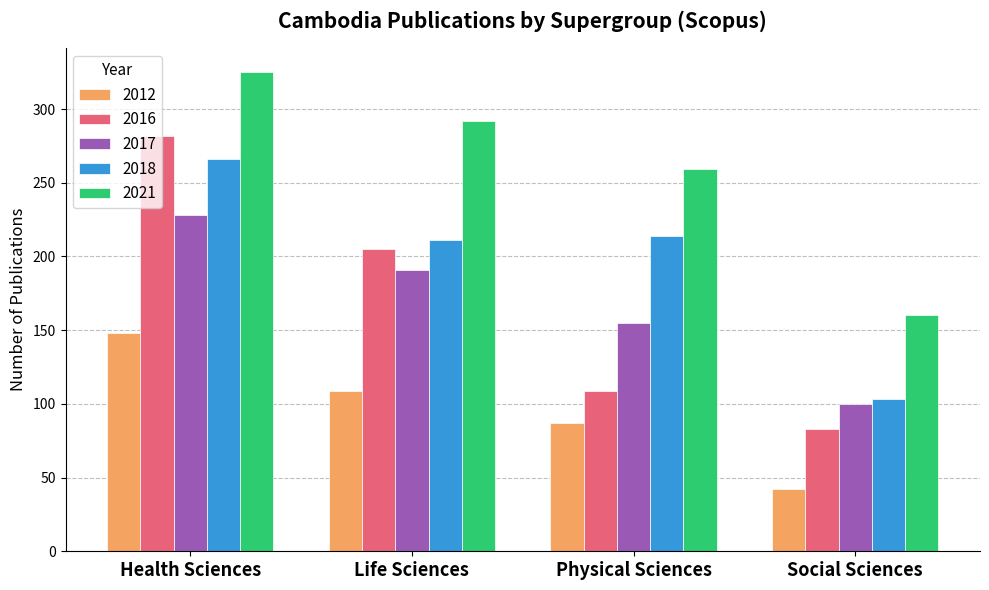

List the labels in order of 2018 value, smallest first.

Social Sciences, Life Sciences, Physical Sciences, Health Sciences